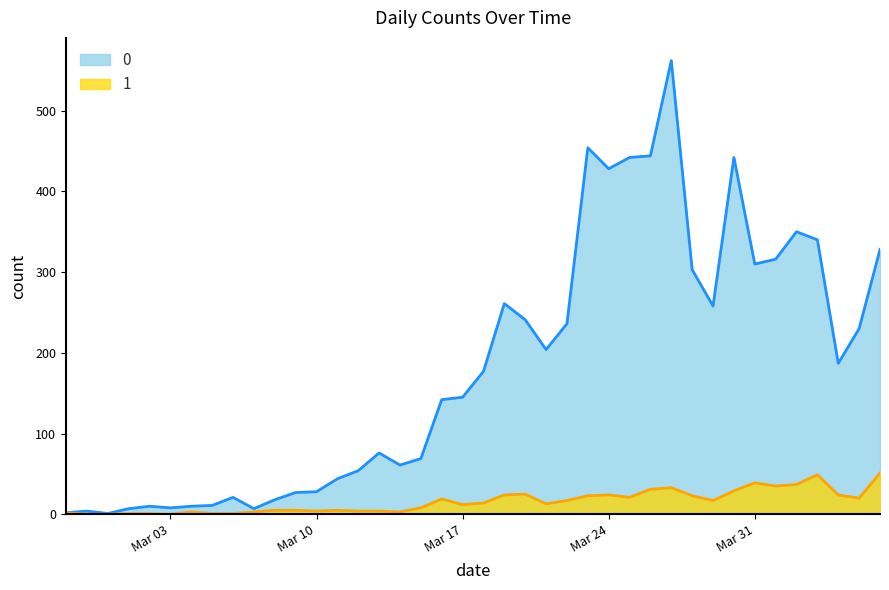

At which category does the chart reach its minimum across all series?

2020-02-28